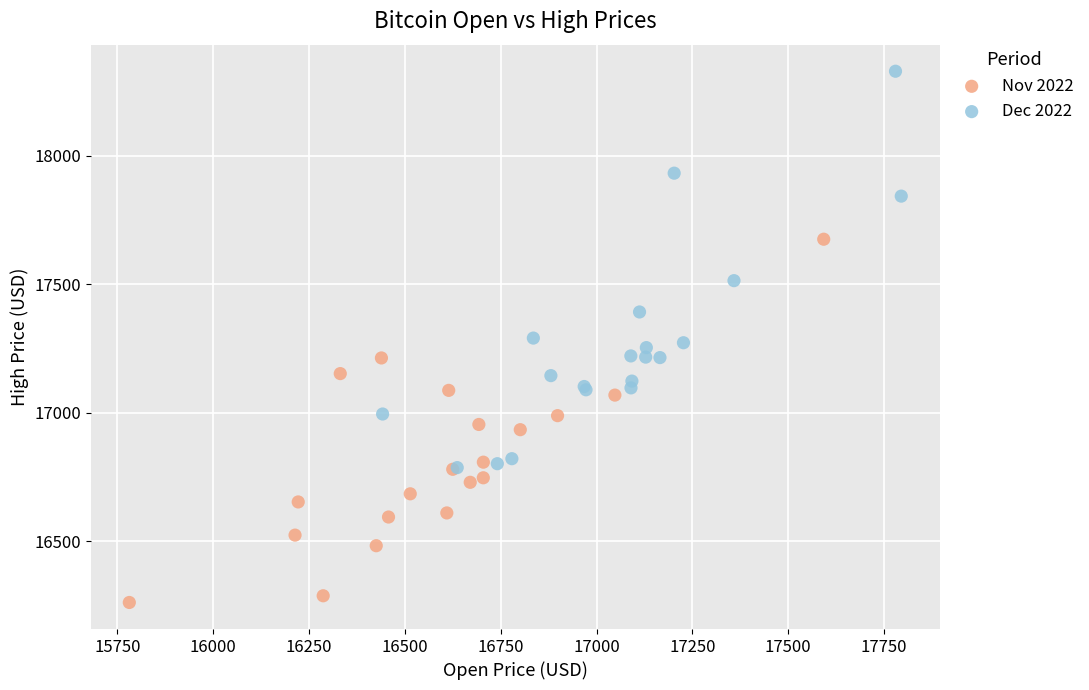

Which series reaches the maximum Y coordinate?

Dec 2022